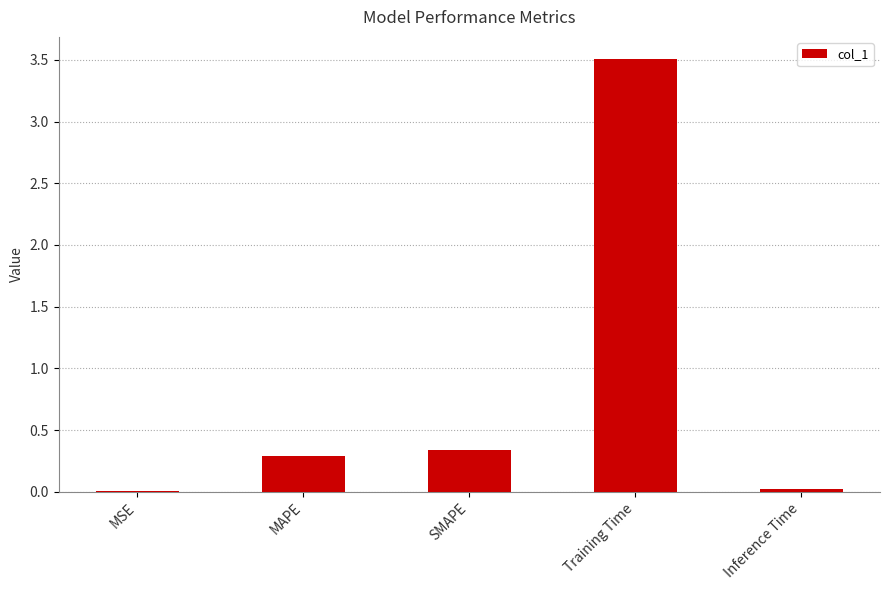

What is the sum of all values?

4.2